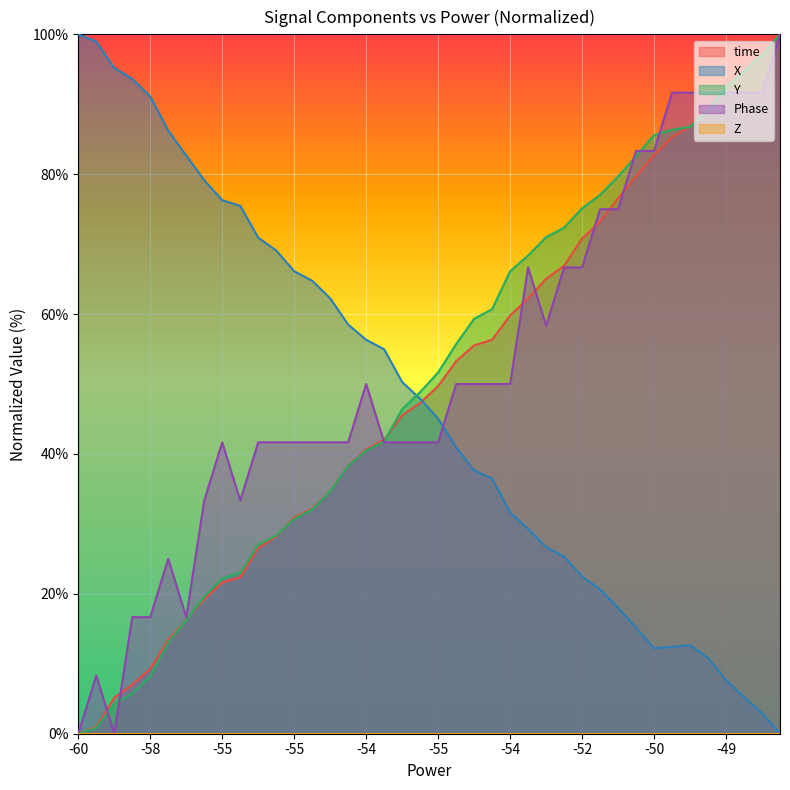

Reading right to left, what are all the values shown in this chart?

time: 100.0	97.4	95.6	93.5	90.3	86.8	85.3	82.7	79.7	76.6	73.2	70.8	66.9	65.1	62.2	59.8	56.3	55.5	53.3	49.7	47.3	45.5	42.1	40.7	38.3	34.6	32.2	30.9	28.2	26.6	22.4	21.6	19.2	16.3	13.4	9.3	7.0	5.2	1.0	0.0
X: 0.0	3.0	5.2	7.6	10.8	12.7	12.4	12.2	15.2	18.0	20.6	22.5	25.3	26.7	29.3	31.6	36.5	37.6	40.9	45.0	47.9	50.3	55.0	56.3	58.5	62.3	64.8	66.1	69.1	70.9	75.5	76.3	79.1	82.7	86.2	91.1	93.6	95.2	99.0	100.0
Y: 100.0	97.0	94.8	92.4	89.1	86.8	86.3	85.6	82.6	79.7	77.0	75.1	72.4	71.0	68.4	66.1	60.7	59.3	55.7	51.7	48.8	46.4	41.8	40.5	38.3	34.6	32.1	30.7	28.3	27.0	23.0	22.2	19.6	16.2	13.0	8.2	5.7	4.2	0.8	0.0
Phase: 100.0	91.7	91.7	91.7	91.7	91.7	91.7	83.3	83.3	75.0	75.0	66.7	66.7	58.3	66.7	50.0	50.0	50.0	50.0	41.7	41.7	41.7	41.7	50.0	41.7	41.7	41.7	41.7	41.7	41.7	33.3	41.7	33.3	16.7	25.0	16.7	16.7	0.0	8.3	0.0